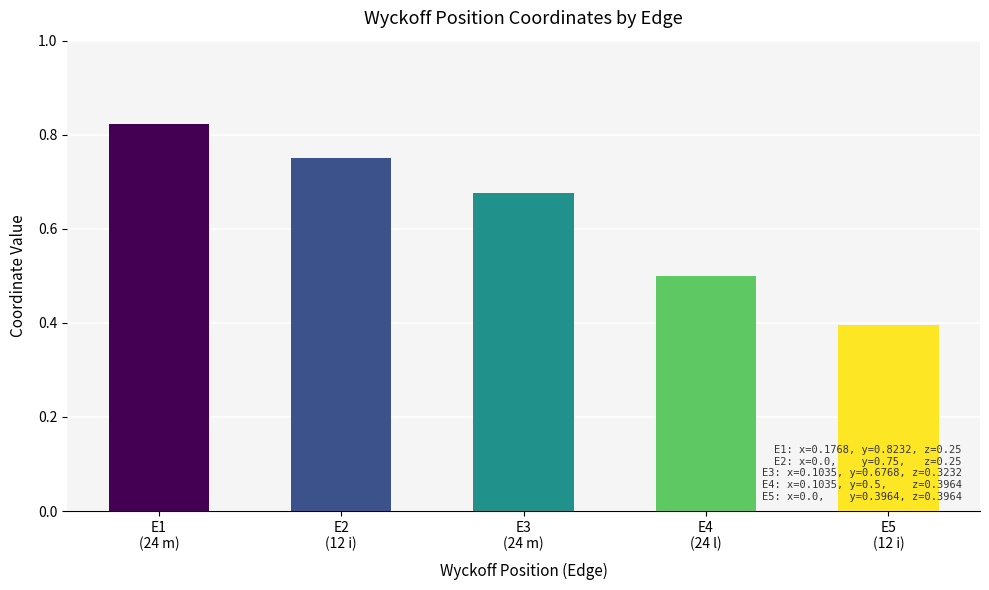

How many values are between 0 and 1?

5